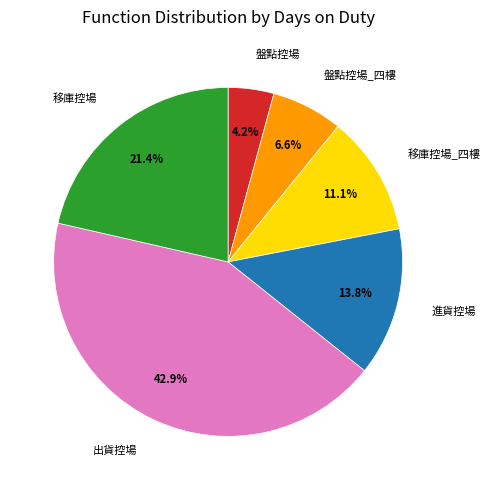

What is the total percentage of 出貨控場 and 移庫控場_四樓?

54.0%